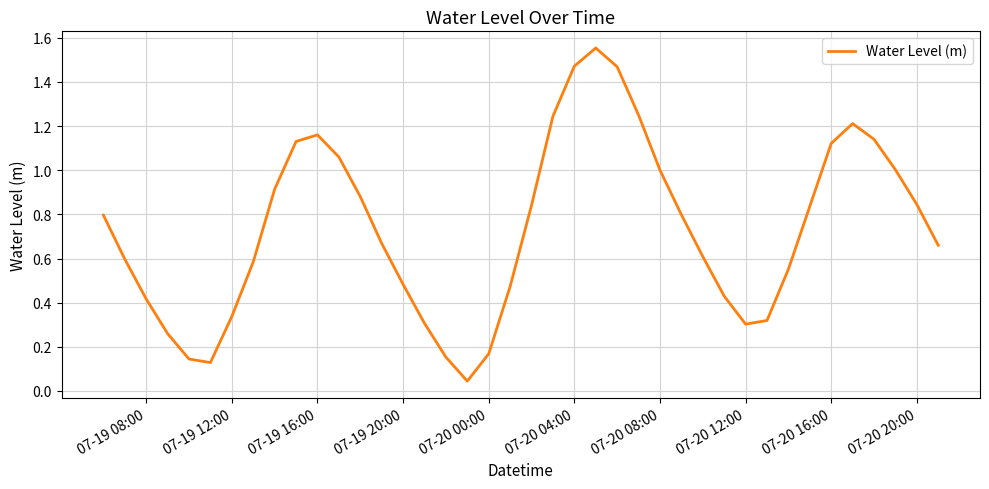

How many lines are shown in the chart?

1